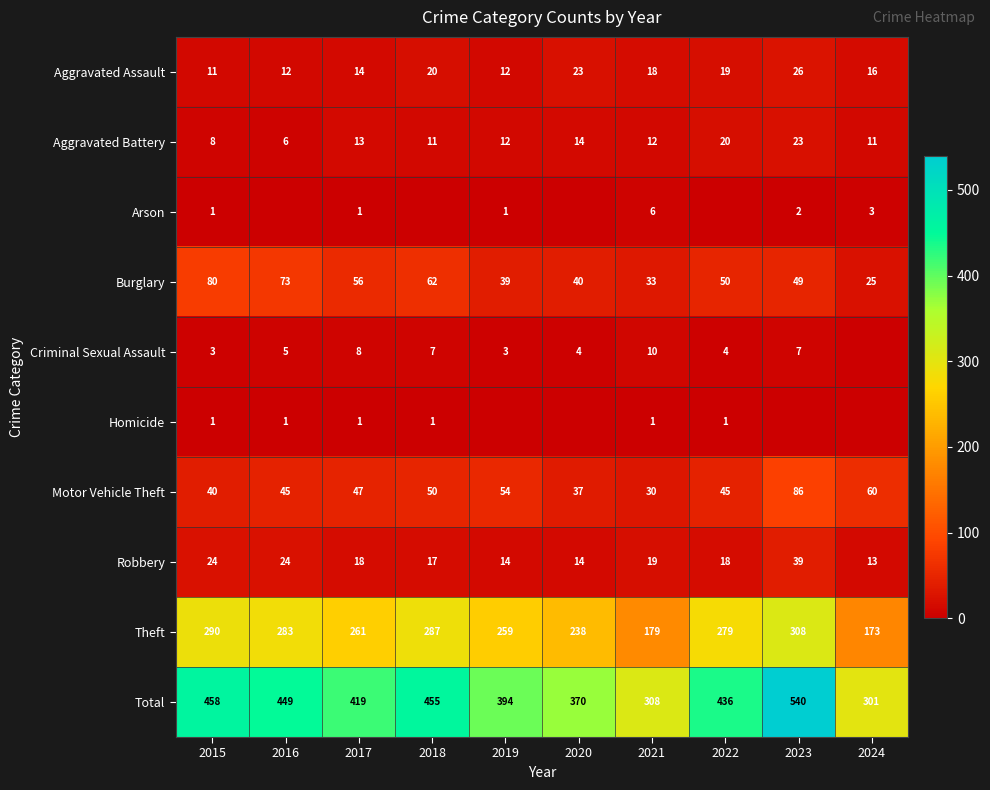

What is the average value of the Robbery series?

20